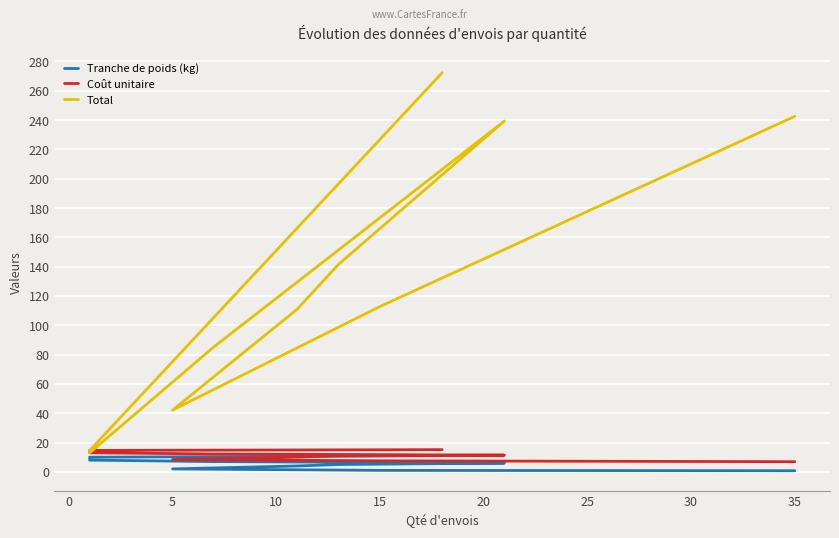

The value of Coût unitaire at 15 is 10.9. True or false?

True